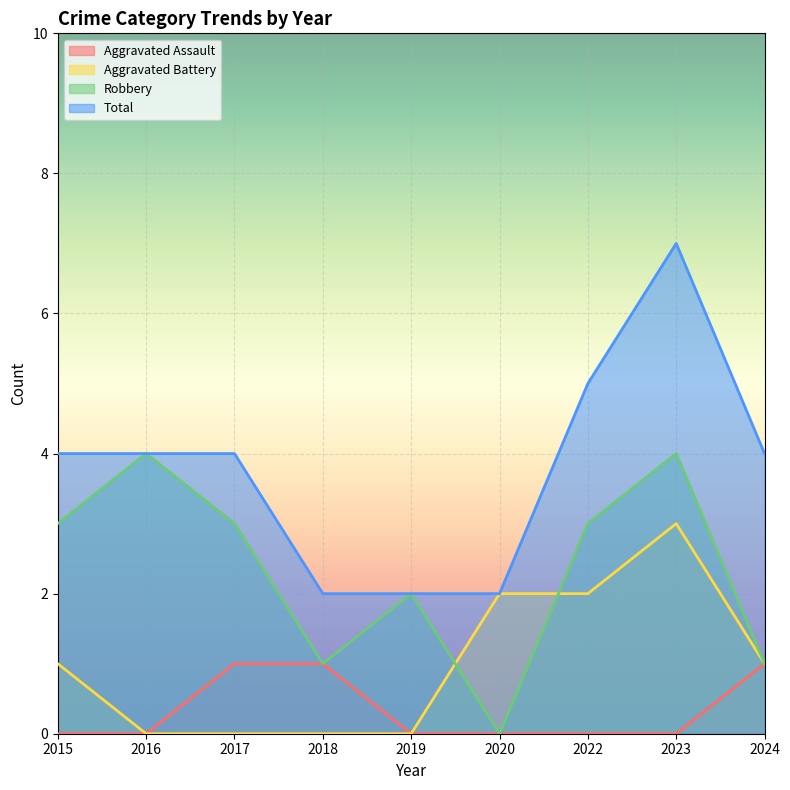

Which series has the widest spread of values?

Total